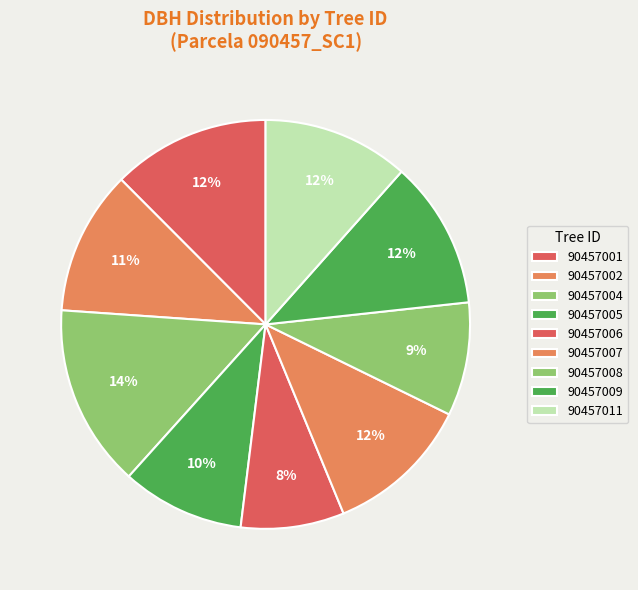

How many segments does this pie chart have?

9